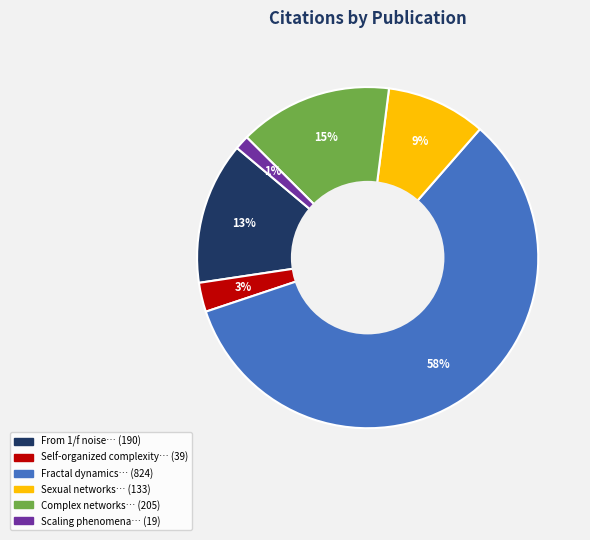

Does any single category account for the majority?

Yes